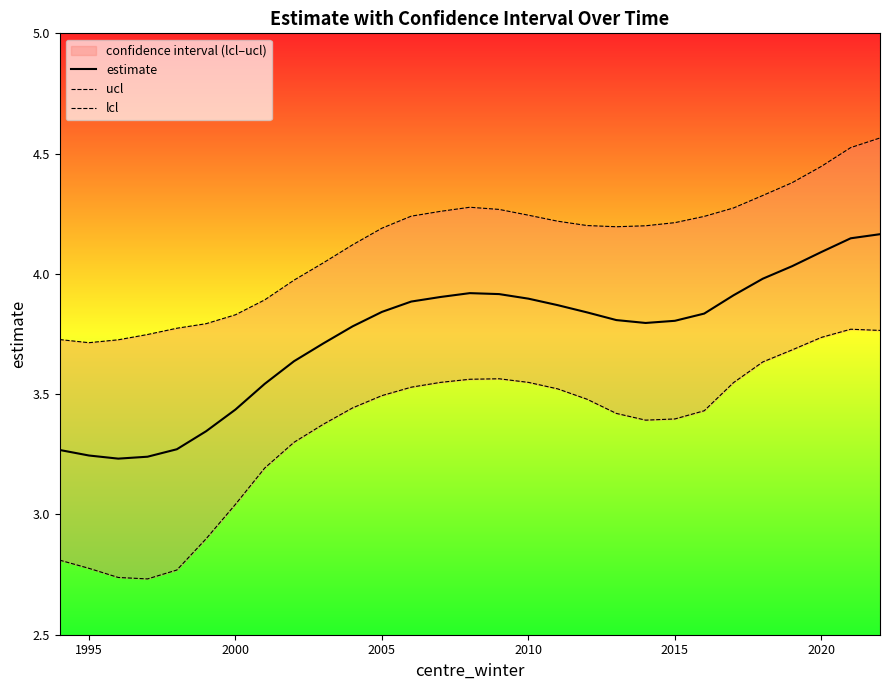

How many interior local valleys does the ucl series have?

2